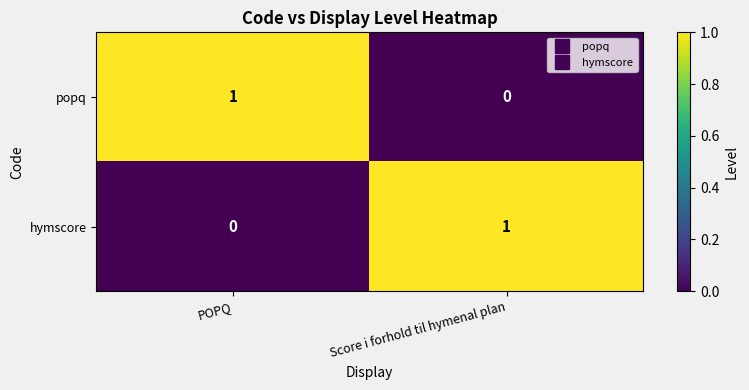

At which label is popq closest to 0?

Score i forhold til hymenal plan